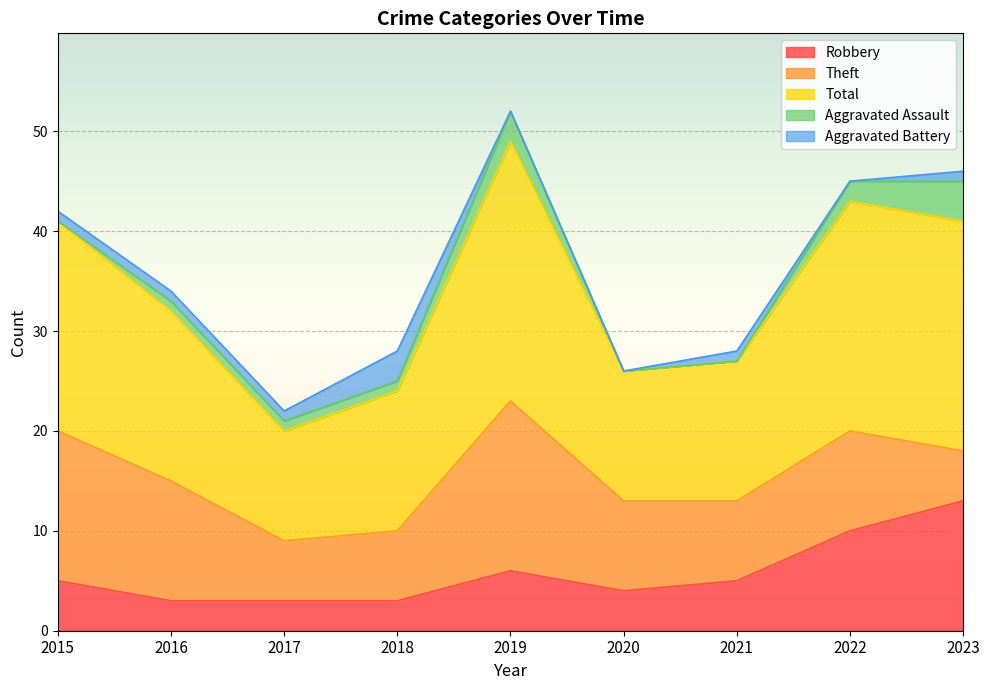

The Aggravated Battery series shows 0 at 2019. True or false?

True